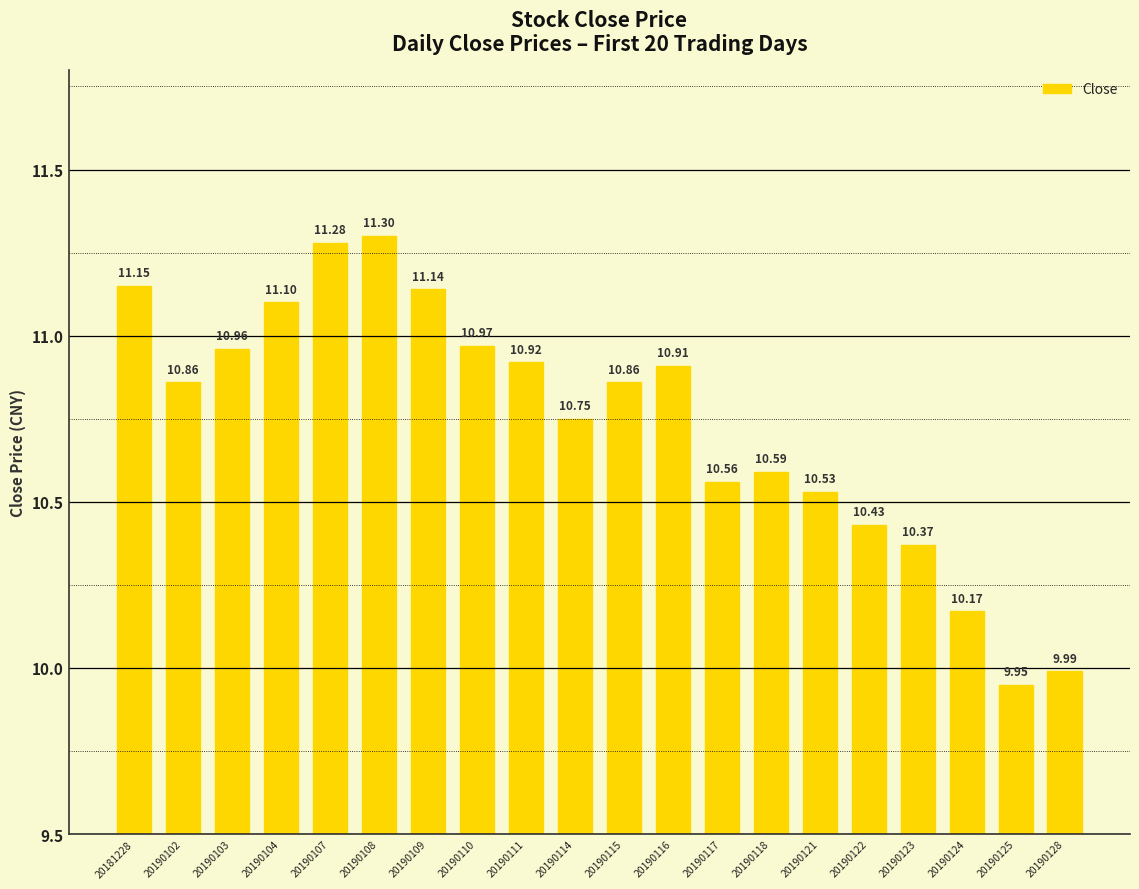

Count the number of categories in the chart.

20